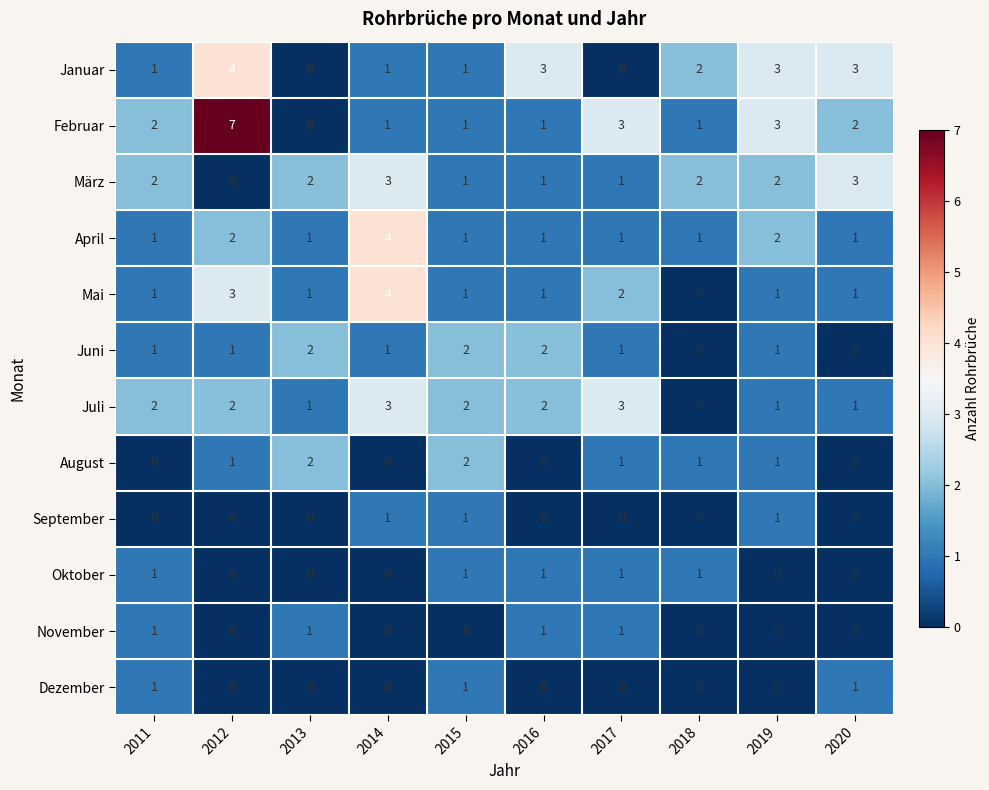

How many series are shown in this chart?

12